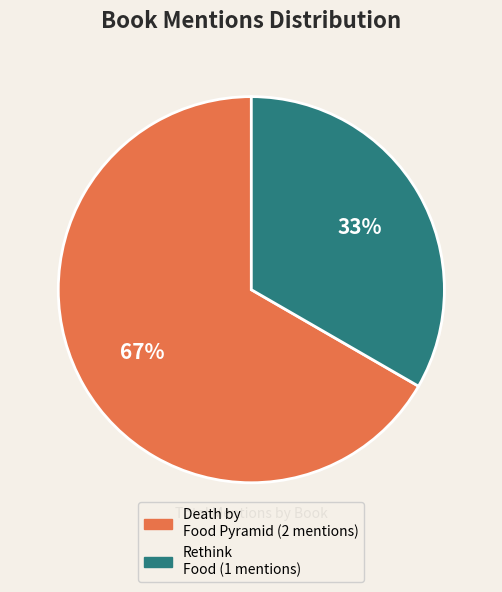

Is there a majority slice in this chart?

Yes